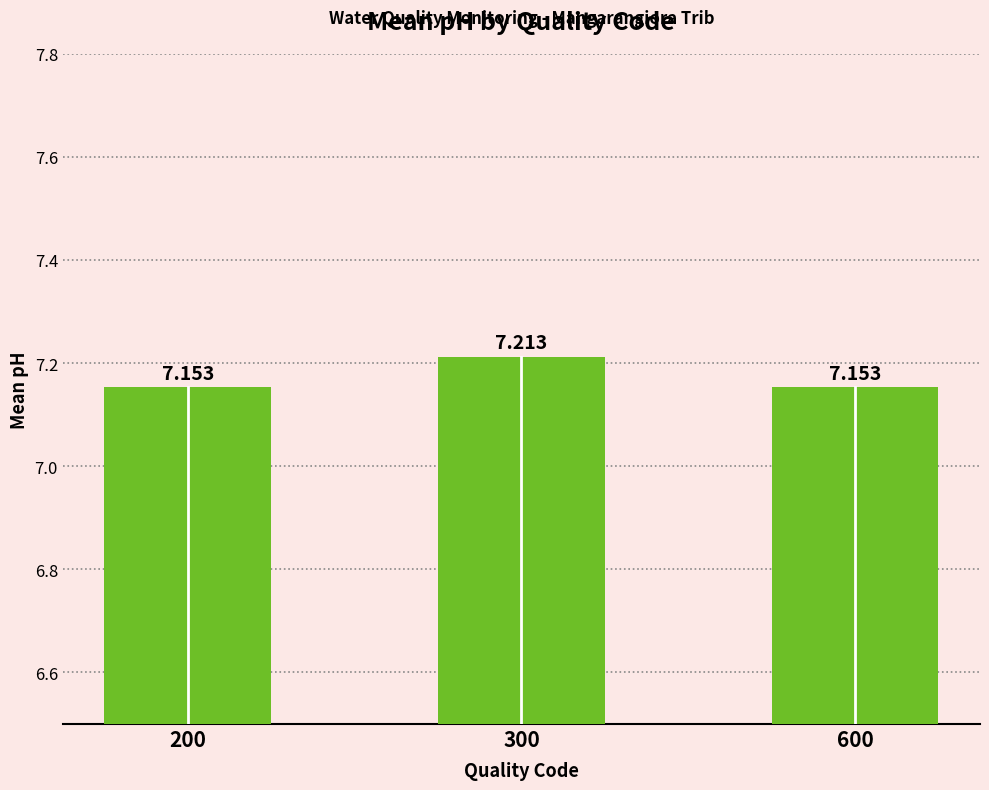

List the labels in order of value, smallest first.

200, 600, 300